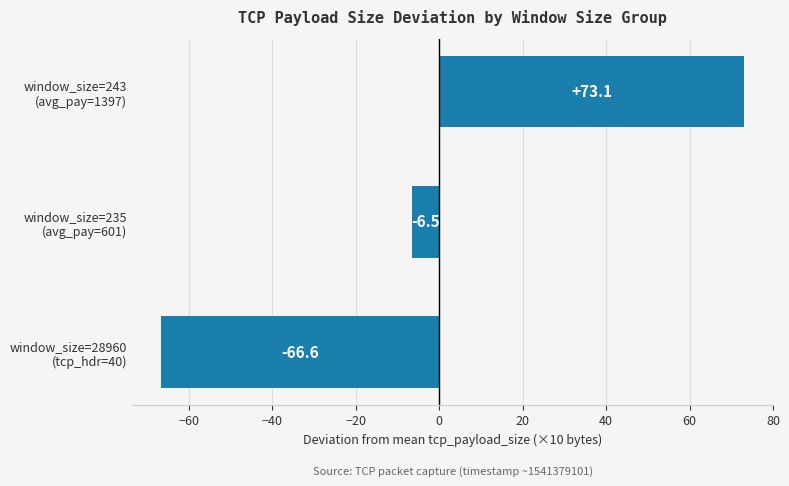

How many data points does each series have?

3